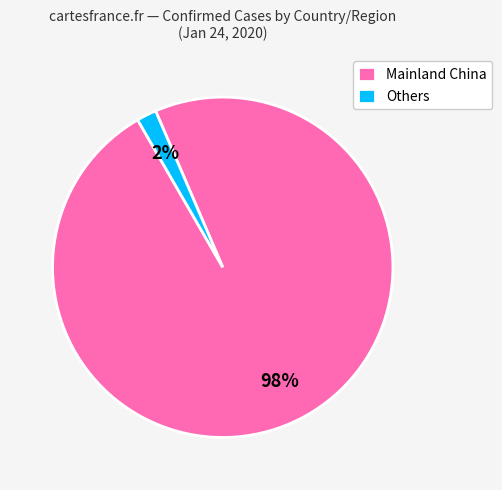

The Mainland China slice represents 98% of the pie. True or false?

True